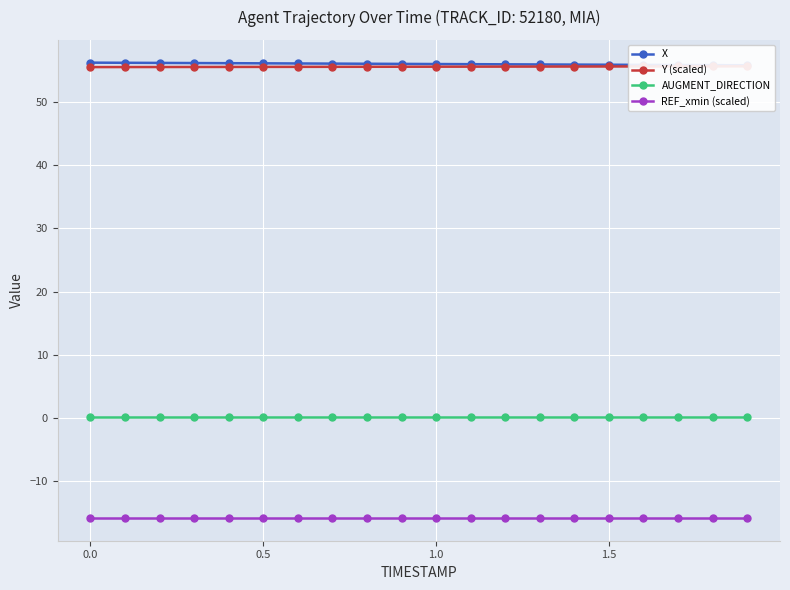

True or false: AUGMENT_DIRECTION and REF_xmin (scaled) intersect in this chart.

False